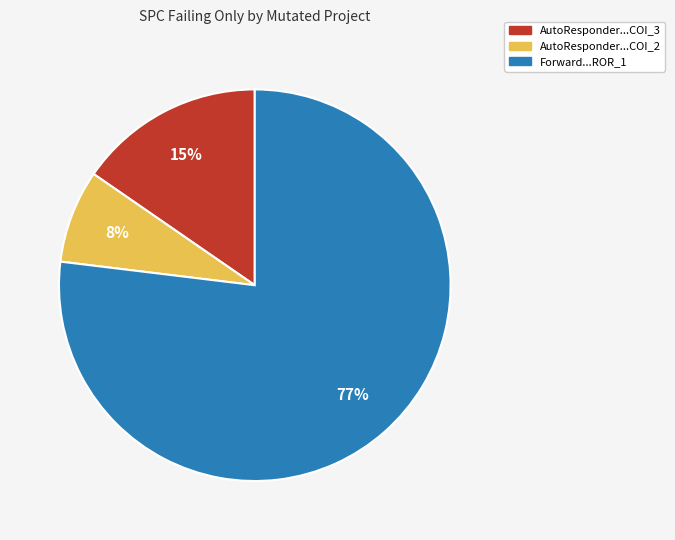

To the nearest percent, what is the average slice percentage?

33%